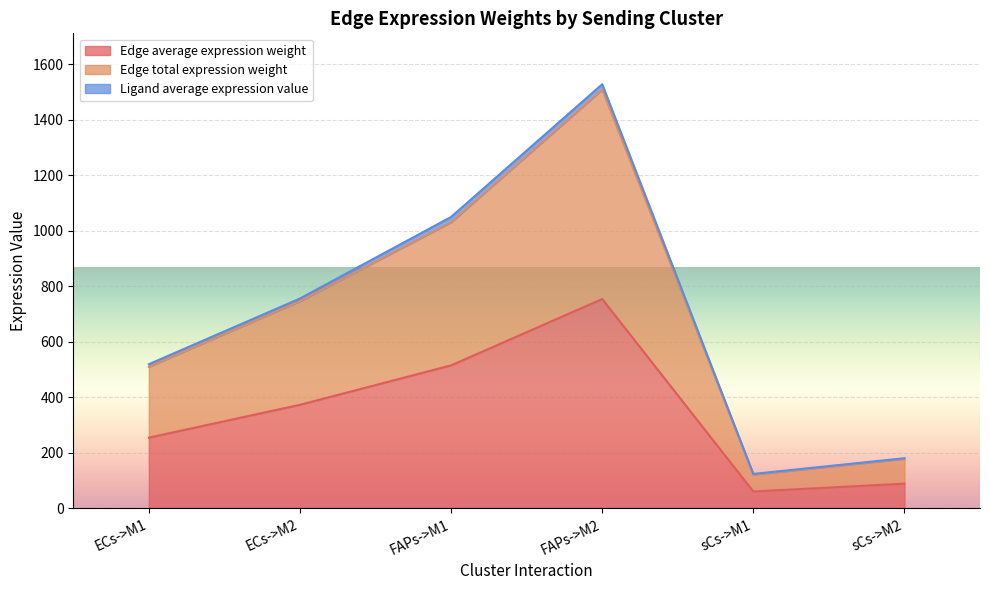

The value of Edge total expression weight at sCs->M2 is 313.7. True or false?

False